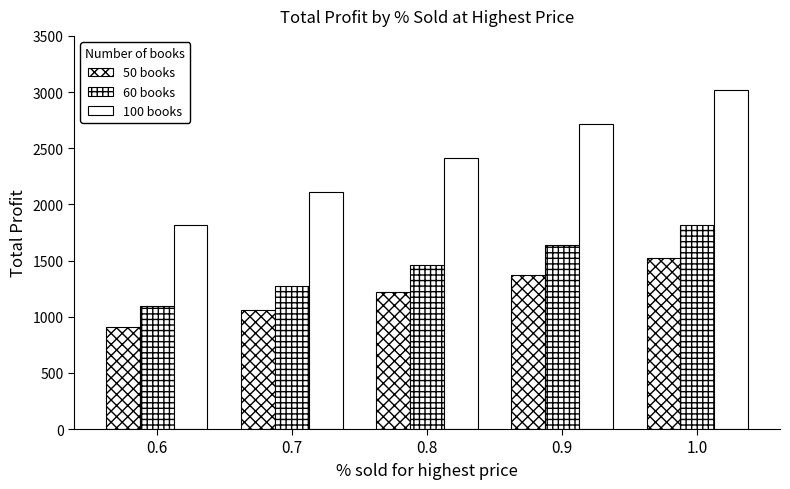

How many values in the 60 books series are below 1456?

2